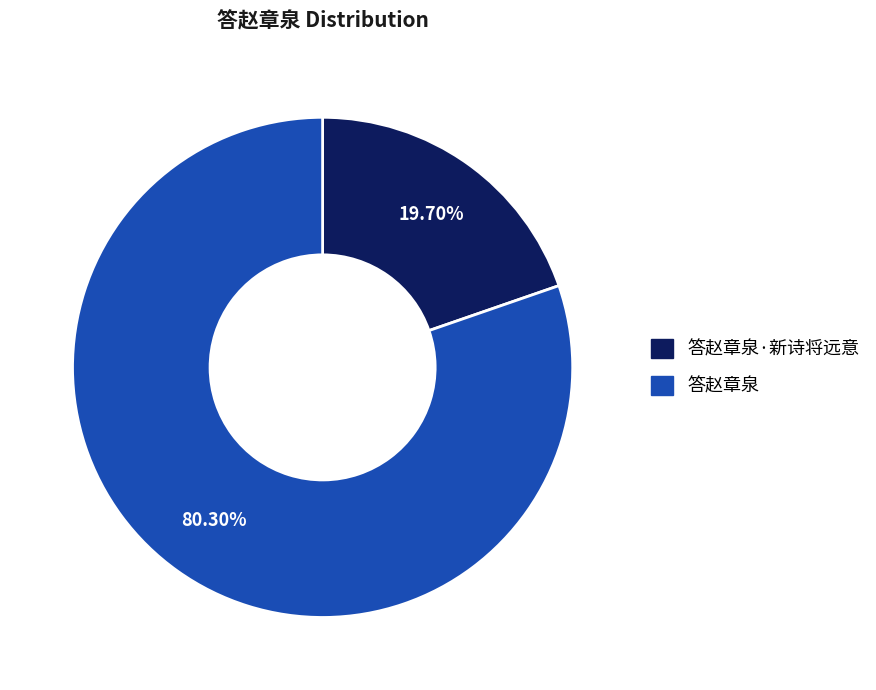

Is there a majority slice in this chart?

Yes